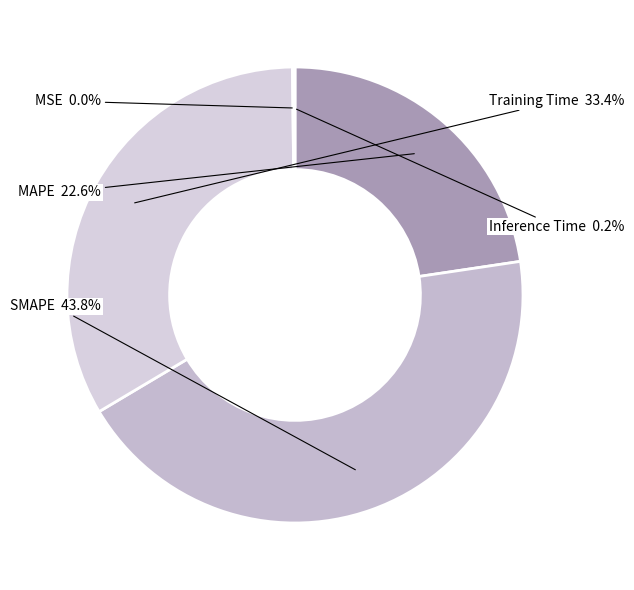

Which category has the biggest portion of the pie?

SMAPE